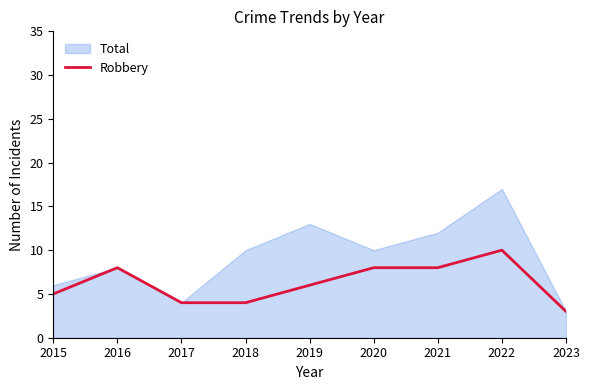

The value at 2018 is 4. True or false?

True